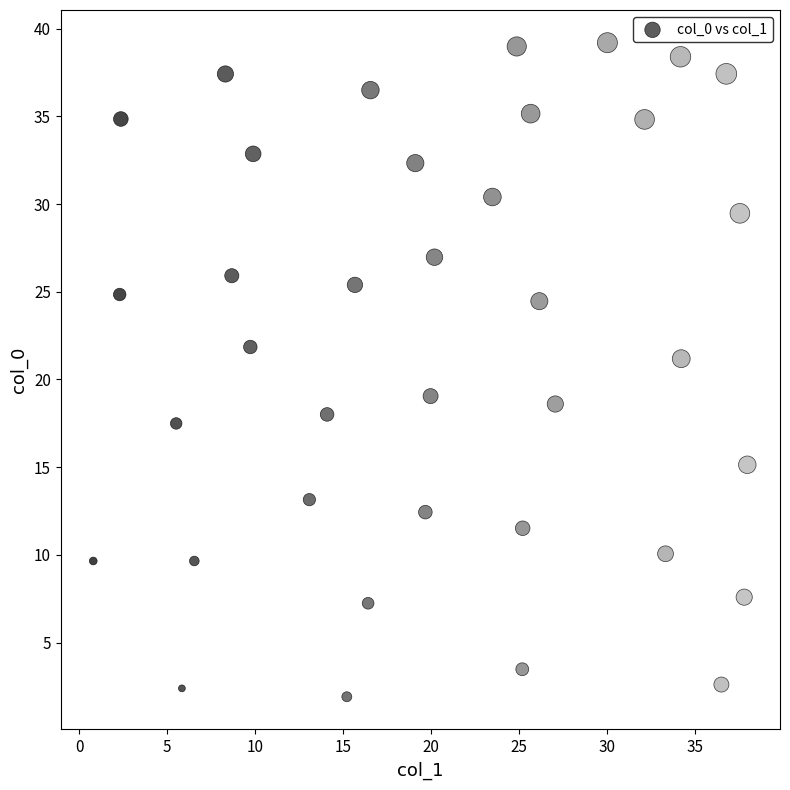

What is the range of X values (max minus min)?

37.2